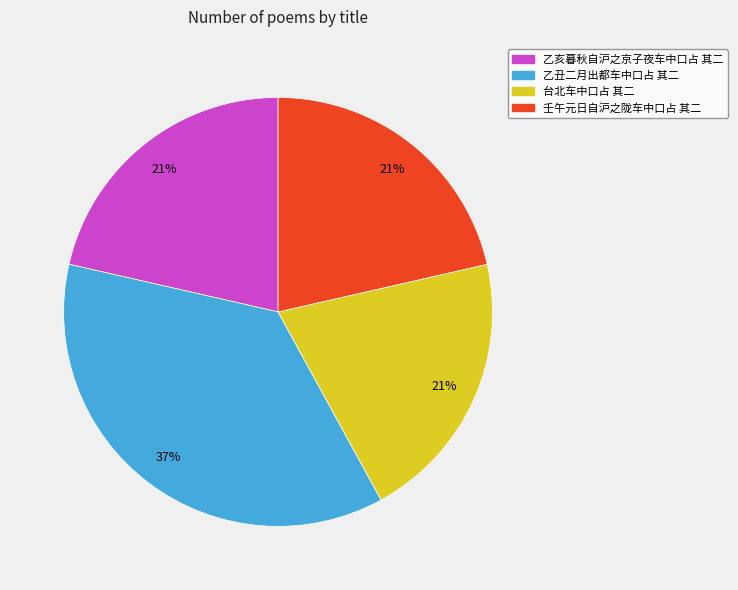

True or false: 台北车中口占 其二 accounts for 14% of the total.

False